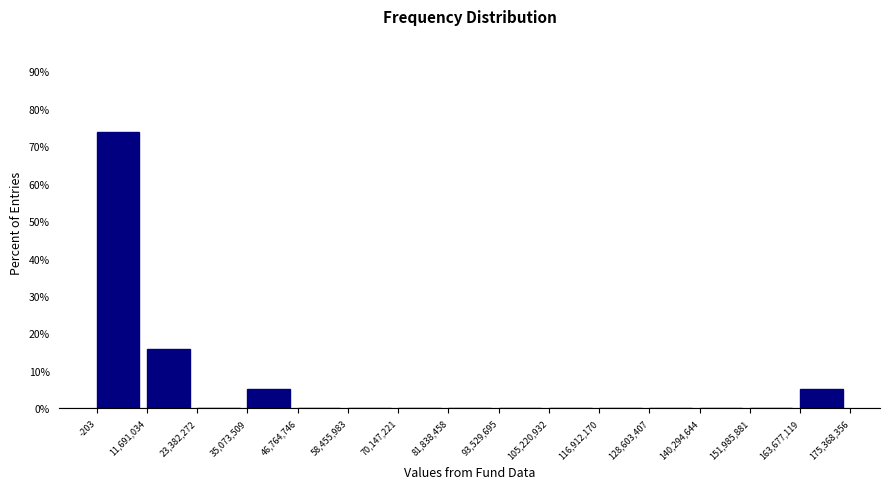

Reading left to right, list every bar in this chart as the range it spans on the x-axis followed by its height. The values are not printed on the chart, so give them approximately, as read against the axis.

-203 to 11,691,034: 74
11,691,034 to 23,382,272: 16
23,382,272 to 35,073,509: 0
35,073,509 to 46,764,746: 5
46,764,746 to 58,455,983: 0
58,455,983 to 70,147,221: 0
70,147,221 to 81,838,458: 0
81,838,458 to 93,529,695: 0
93,529,695 to 105,220,932: 0
105,220,932 to 116,912,170: 0
116,912,170 to 128,603,407: 0
128,603,407 to 140,294,644: 0
140,294,644 to 151,985,881: 0
151,985,881 to 163,677,119: 0
163,677,119 to 175,368,356: 5